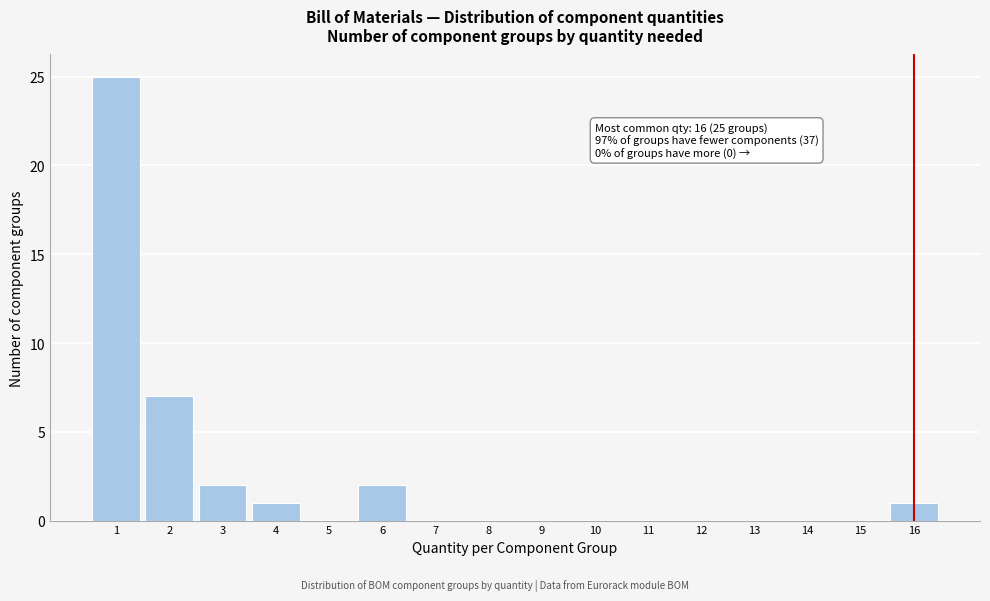

Over which range of the x-axis is the bar tallest?

0.5 to 1.5